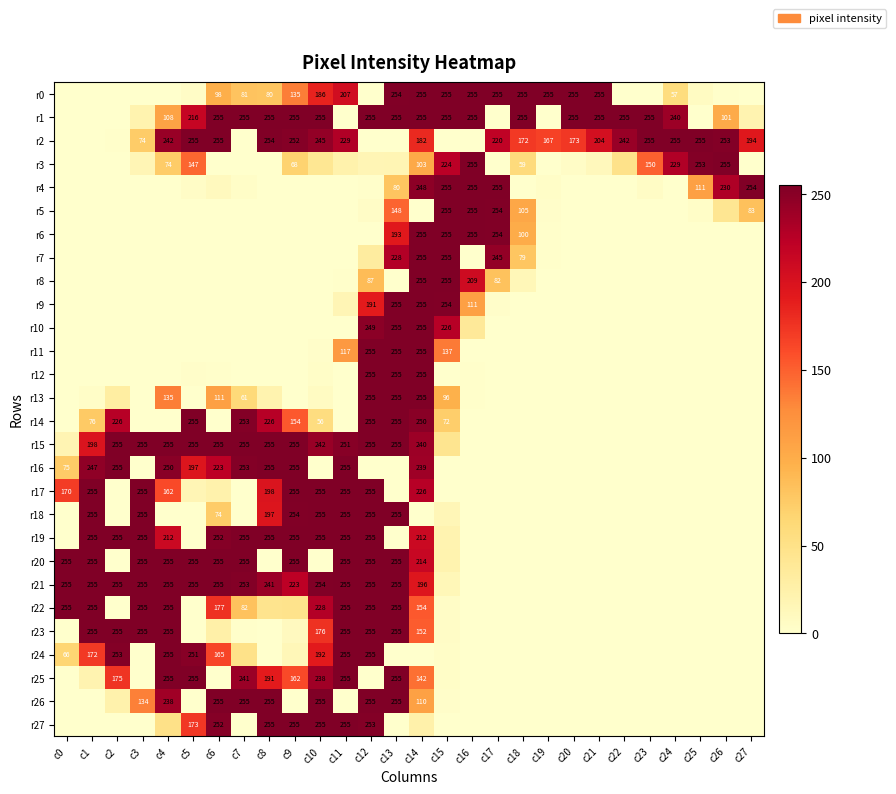

What is the sum of the r1 values at c6 and c10?

510